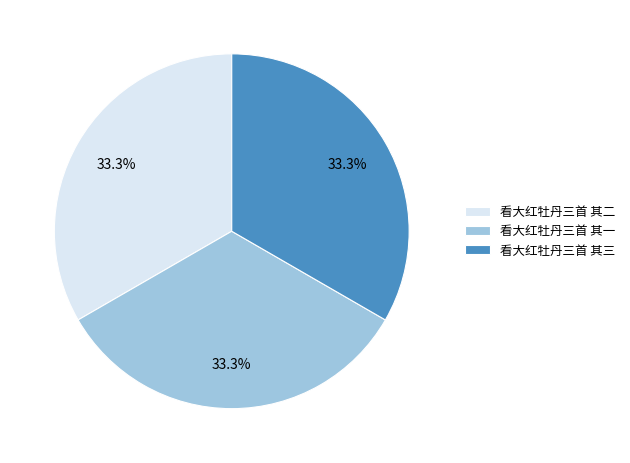

What portion of the pie excludes 看大红牡丹三首 其三?

66.7%